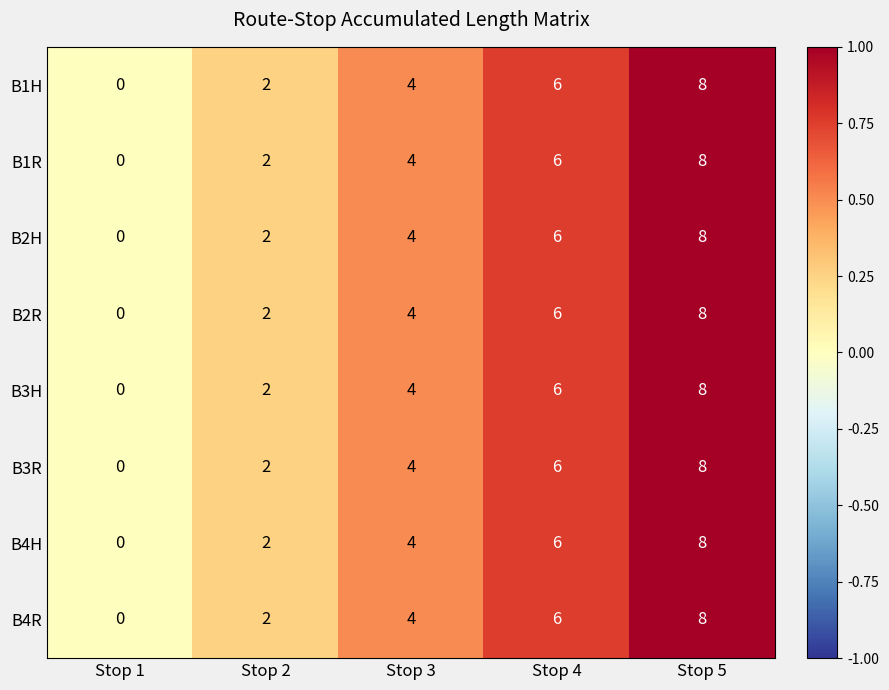

Where is B1R nearest to the value 4?

Stop 3